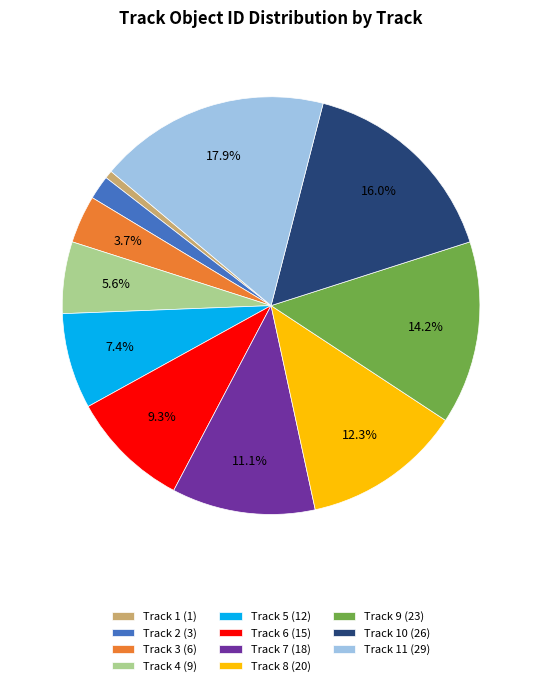

Approximately how many times larger is the value at Track 6 (15) compared to Track 11 (29)?

0.5